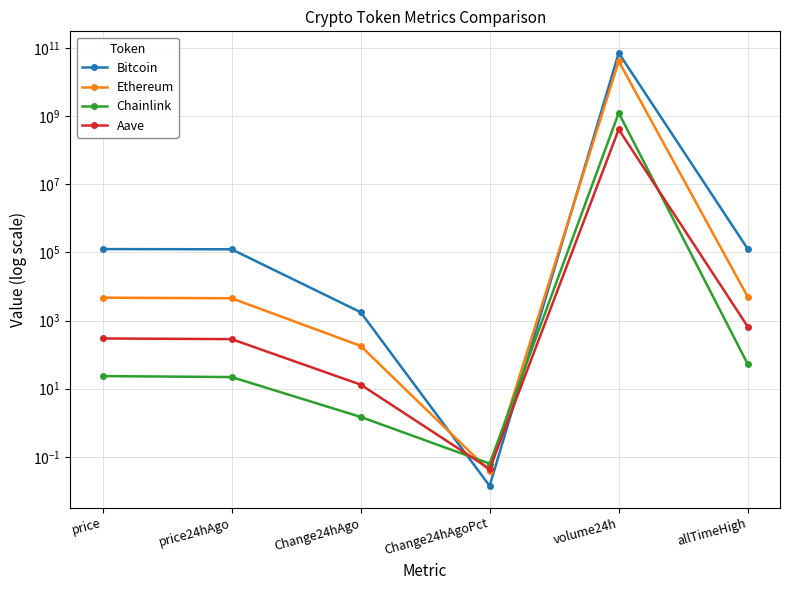

True or false: Bitcoin has more than 2 interior local peaks.

False